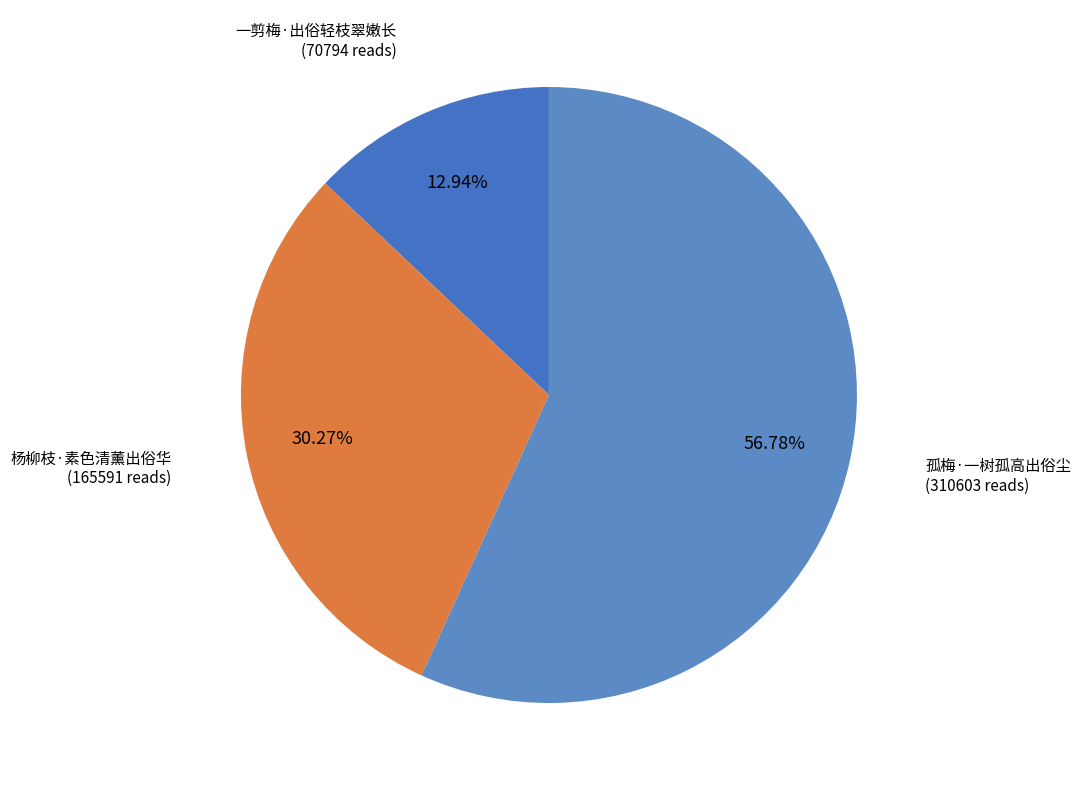

Which category accounts for the majority?

孤梅·一树孤高出俗尘